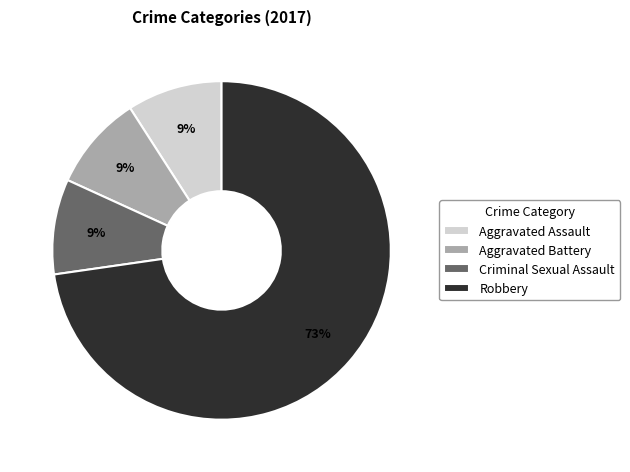

What percentage is the Robbery slice, to the nearest percent?

73%